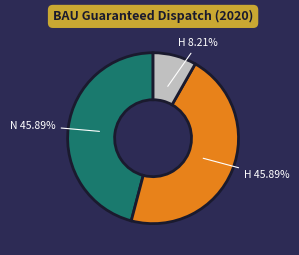

To the nearest percent, what is the average slice percentage?

33%